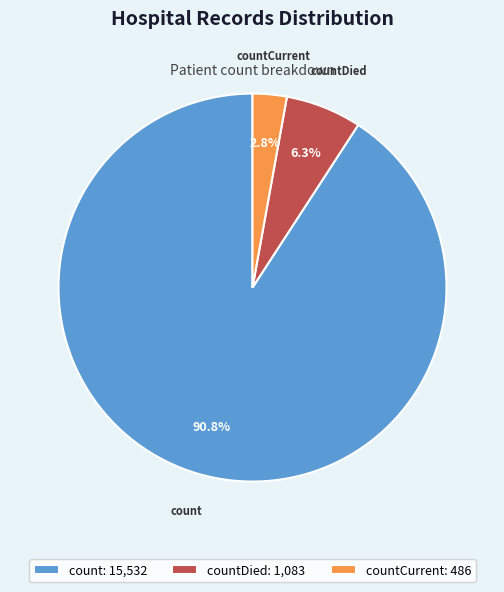

Which category has the biggest portion of the pie?

count